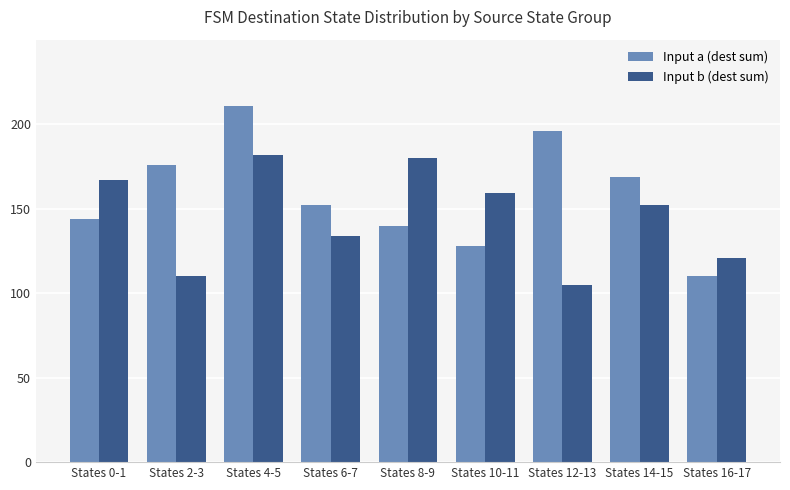

How many distinct data groups are displayed?

2